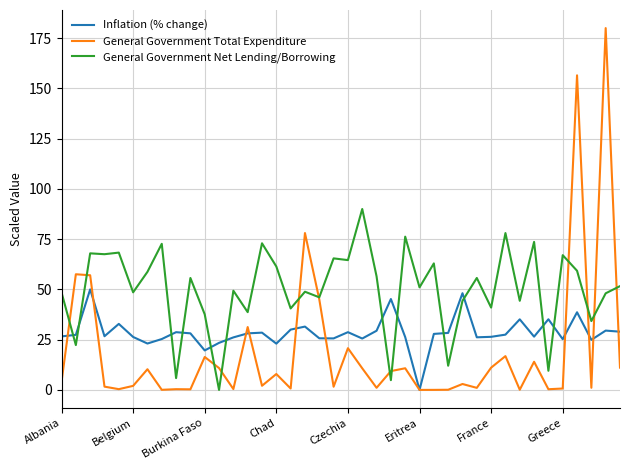

True or false: General Government Net Lending/Borrowing has more than 1 interior local peaks.

True